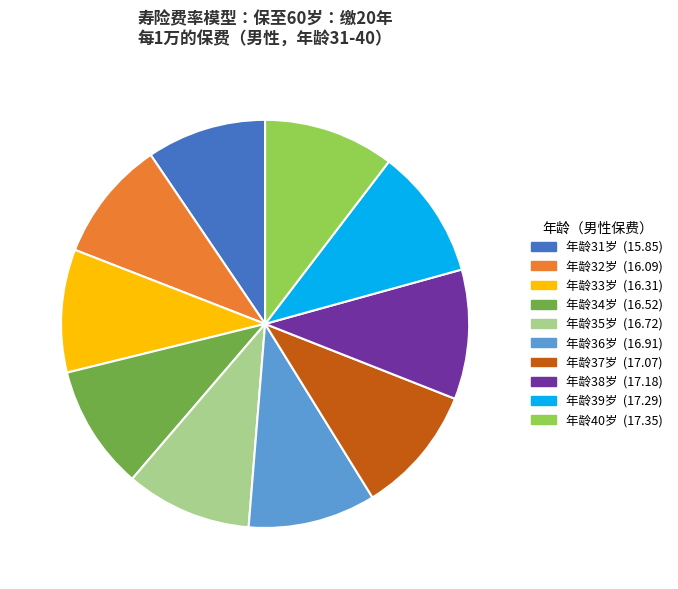

How many slices are in this pie chart?

10